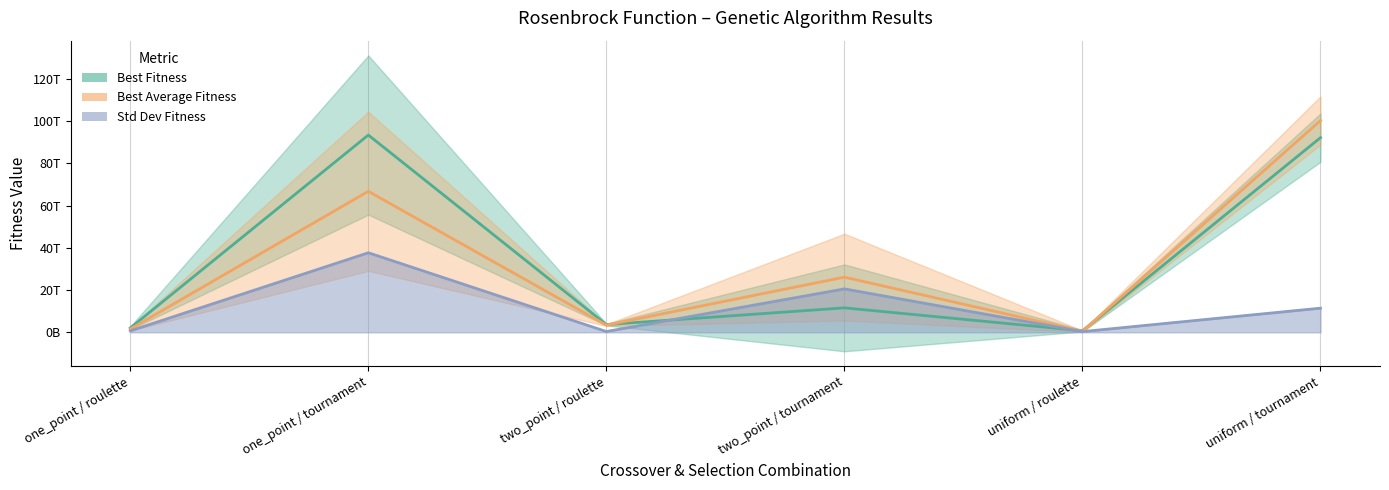

What is the average value of the Std Dev Fitness series?

11857828597581.8